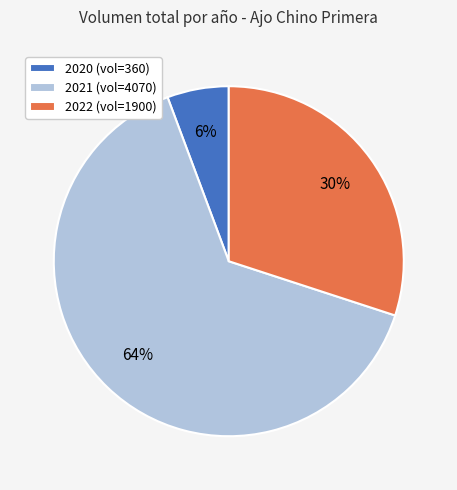

True or false: 2021 (vol=4070) accounts for 64% of the total.

True